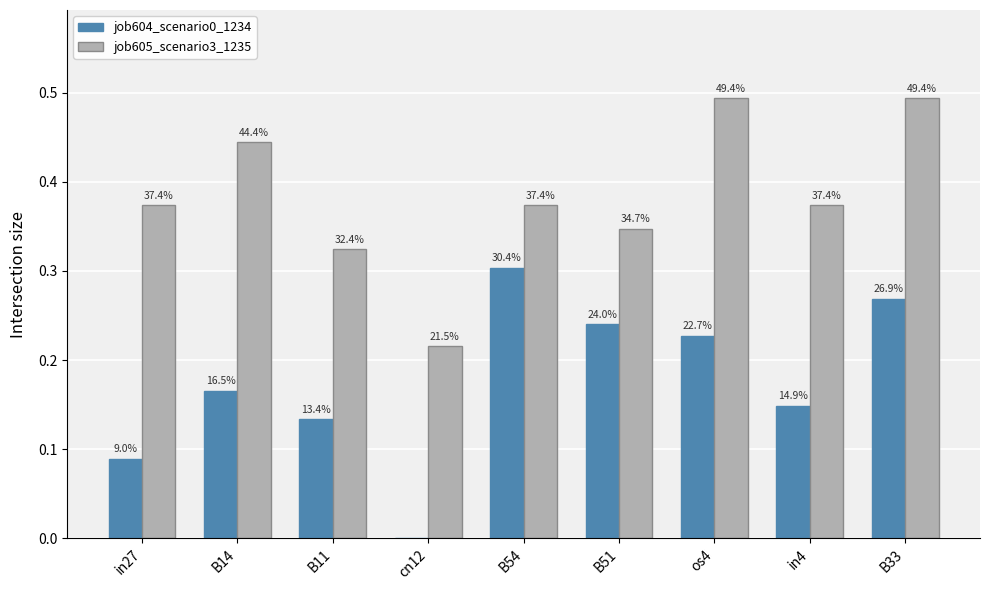

How many groups of bars are there?

9